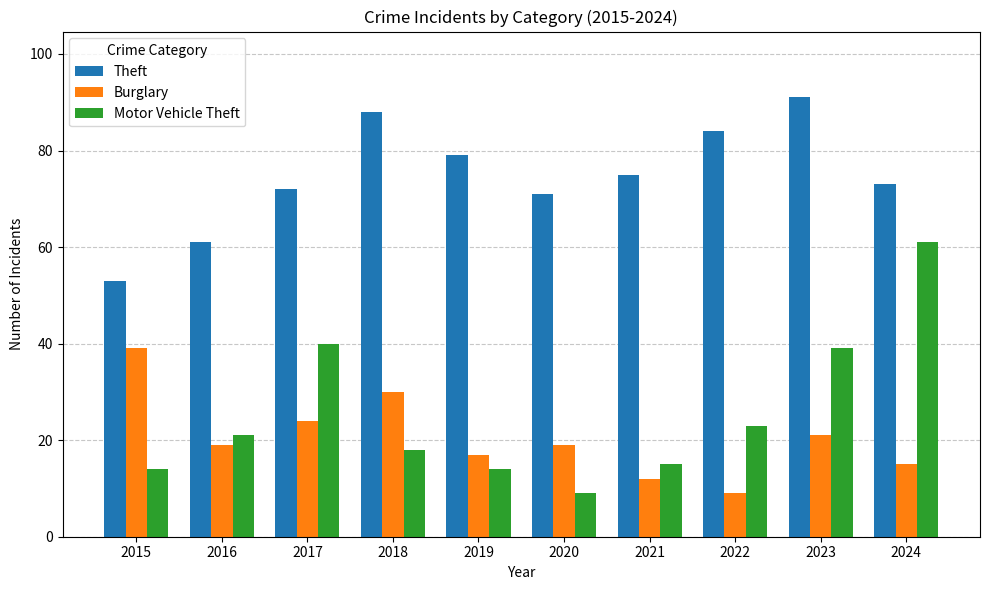

At how many categories does at least one series exceed 43?

10